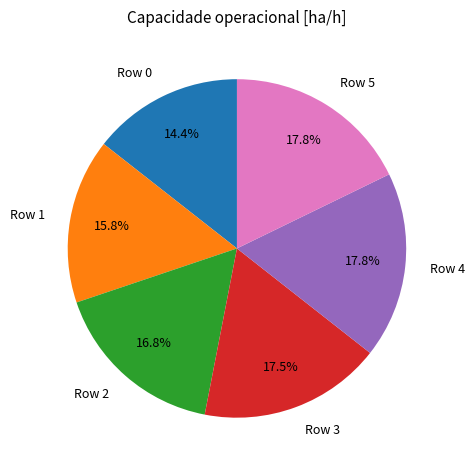

To the nearest percent, what percentage of the pie is Row 0?

14%